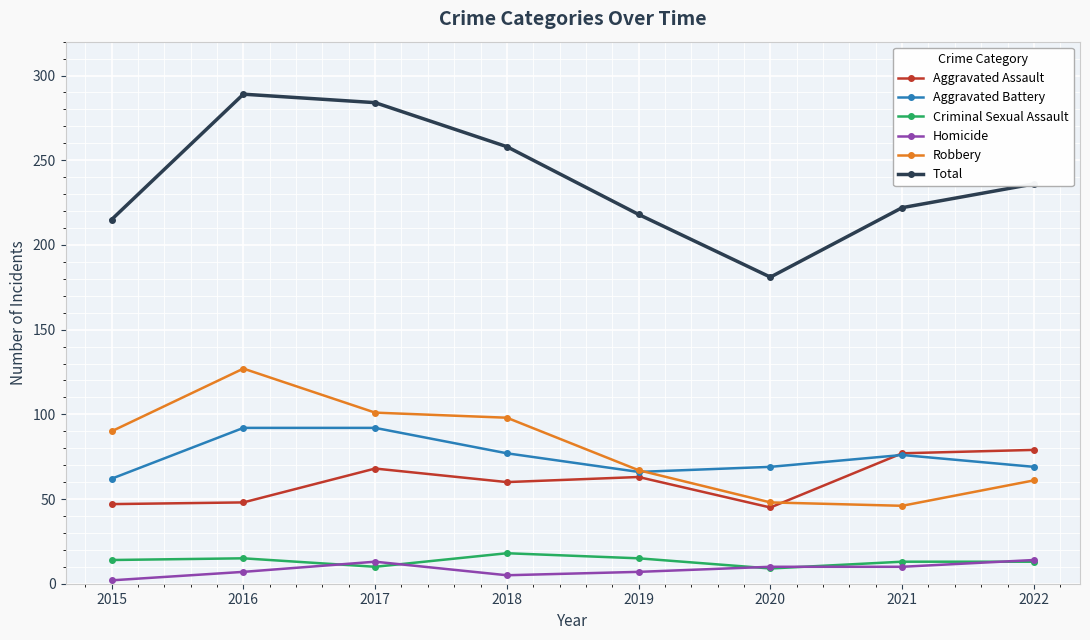

True or false: Homicide and Aggravated Assault intersect in this chart.

False